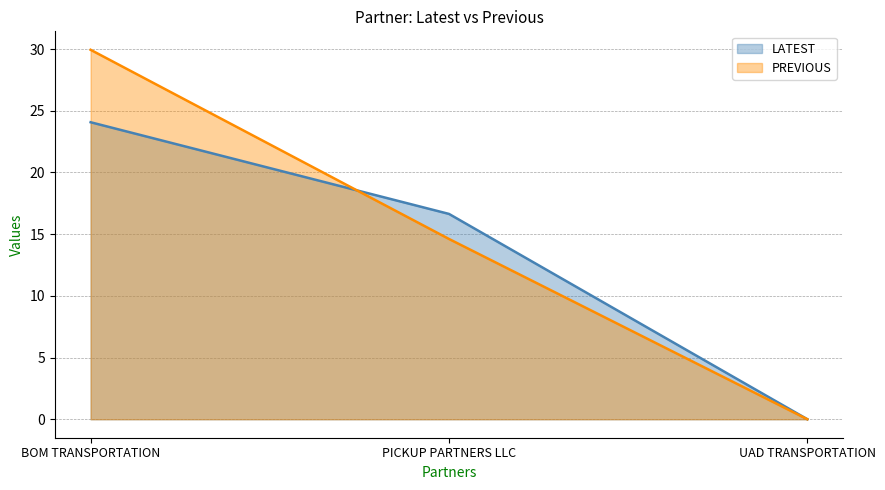

What is the difference between the PREVIOUS values at PICKUP PARTNERS LLC and UAD TRANSPORTATION?

14.6